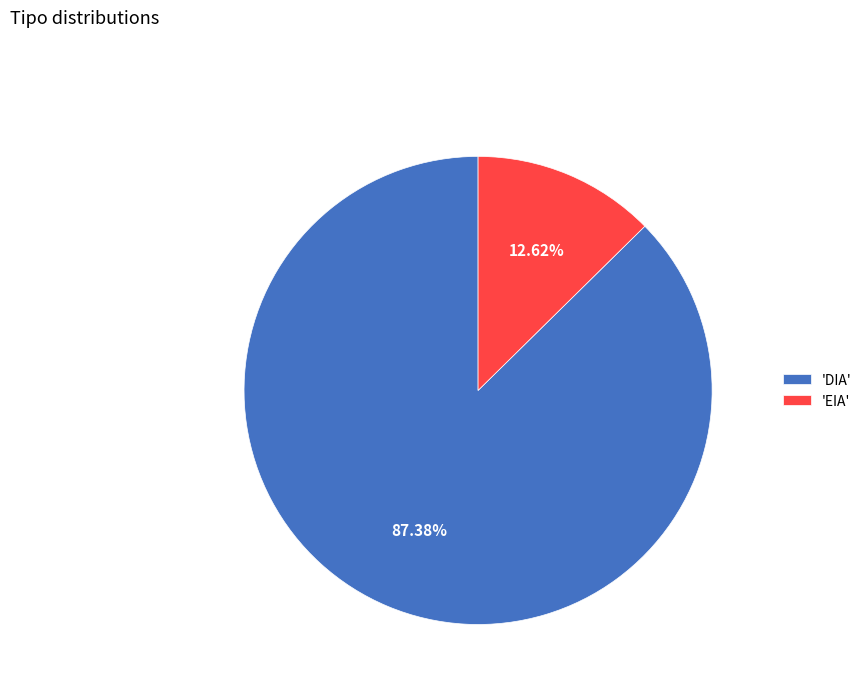

Is the sum of 'DIA' and 'EIA' greater than half?

Yes